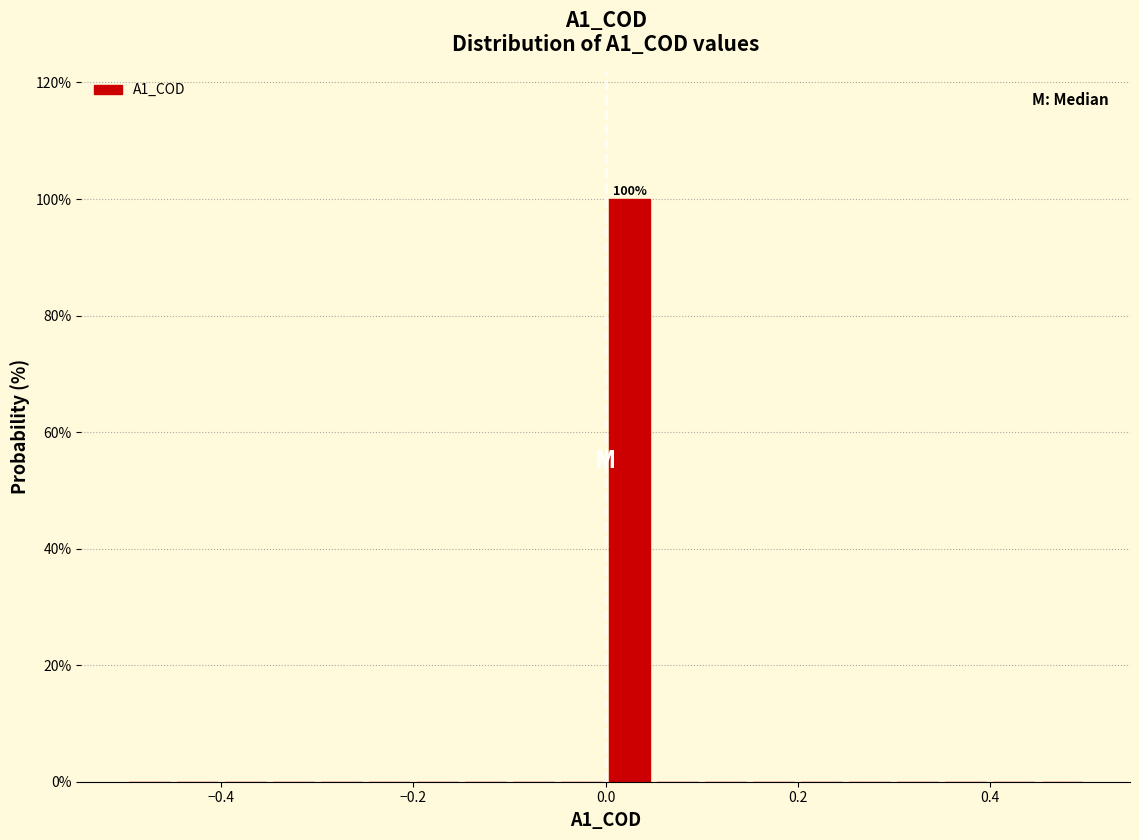

Around what value on the x-axis is the tallest bar? Give the approximate position of its centre, as read against the axis.

0.02